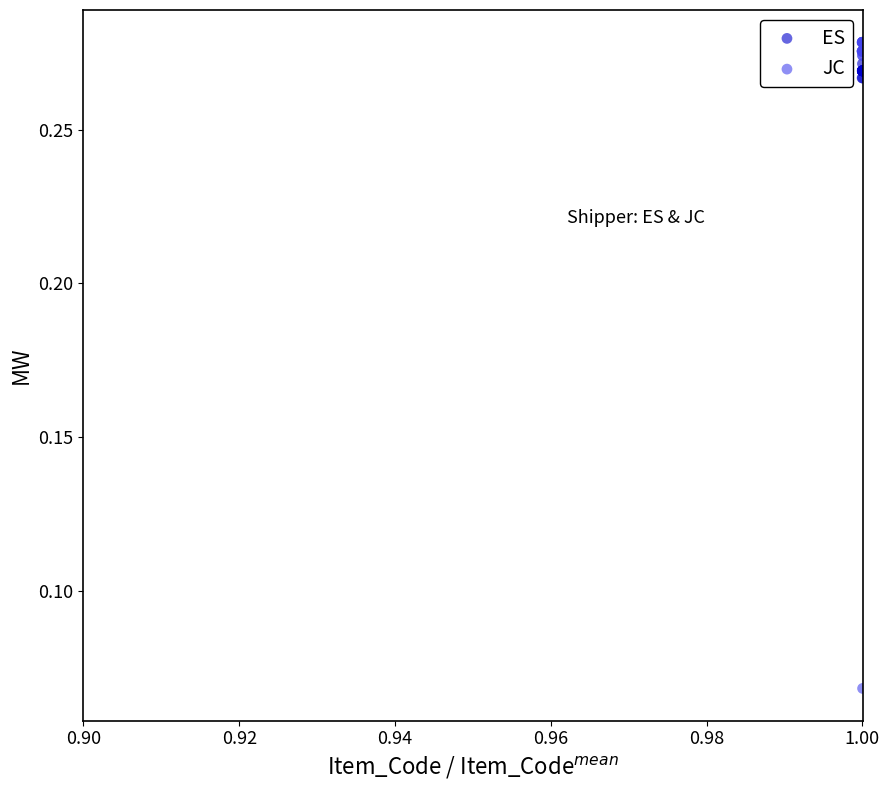

Which series contains the lowest Y value?

JC